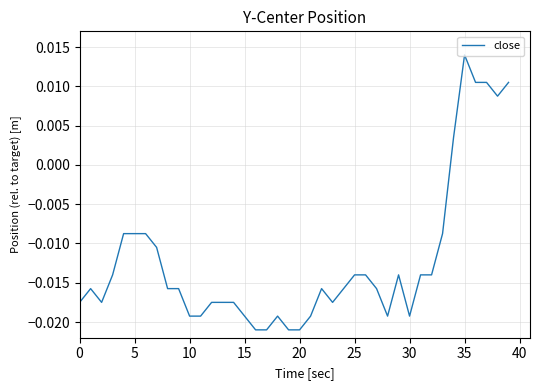

At which category does the chart reach its peak across all series?

35